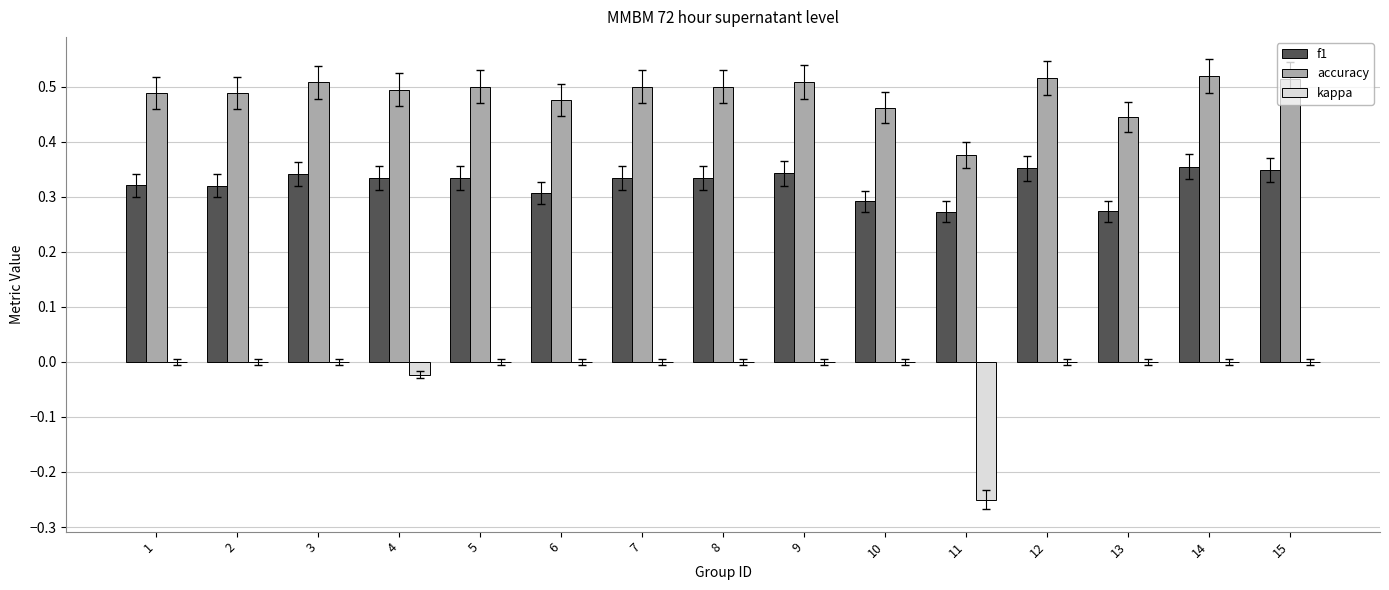

Is it true that accuracy equals 0.9 at 4?

False